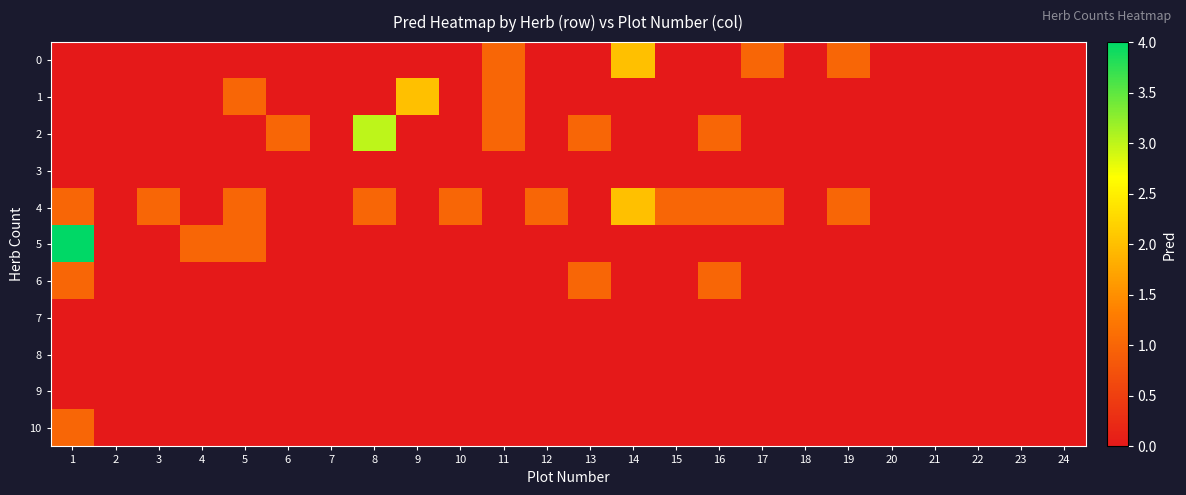

Reading left to right, extract all data points from this chart.

0: 1=0	2=0	3=0	4=0	5=0	6=0	7=0	8=0	9=0	10=0	11=1	12=0	13=0	14=2	15=0	16=0	17=1	18=0	19=1	20=0	21=0	22=0	23=0	24=0
1: 1=0	2=0	3=0	4=0	5=1	6=0	7=0	8=0	9=2	10=0	11=1	12=0	13=0	14=0	15=0	16=0	17=0	18=0	19=0	20=0	21=0	22=0	23=0	24=0
2: 1=0	2=0	3=0	4=0	5=0	6=1	7=0	8=3	9=0	10=0	11=1	12=0	13=1	14=0	15=0	16=1	17=0	18=0	19=0	20=0	21=0	22=0	23=0	24=0
3: 1=0	2=0	3=0	4=0	5=0	6=0	7=0	8=0	9=0	10=0	11=0	12=0	13=0	14=0	15=0	16=0	17=0	18=0	19=0	20=0	21=0	22=0	23=0	24=0
4: 1=1	2=0	3=1	4=0	5=1	6=0	7=0	8=1	9=0	10=1	11=0	12=1	13=0	14=2	15=1	16=1	17=1	18=0	19=1	20=0	21=0	22=0	23=0	24=0
5: 1=4	2=0	3=0	4=1	5=1	6=0	7=0	8=0	9=0	10=0	11=0	12=0	13=0	14=0	15=0	16=0	17=0	18=0	19=0	20=0	21=0	22=0	23=0	24=0
6: 1=1	2=0	3=0	4=0	5=0	6=0	7=0	8=0	9=0	10=0	11=0	12=0	13=1	14=0	15=0	16=1	17=0	18=0	19=0	20=0	21=0	22=0	23=0	24=0
7: 1=0	2=0	3=0	4=0	5=0	6=0	7=0	8=0	9=0	10=0	11=0	12=0	13=0	14=0	15=0	16=0	17=0	18=0	19=0	20=0	21=0	22=0	23=0	24=0
8: 1=0	2=0	3=0	4=0	5=0	6=0	7=0	8=0	9=0	10=0	11=0	12=0	13=0	14=0	15=0	16=0	17=0	18=0	19=0	20=0	21=0	22=0	23=0	24=0
9: 1=0	2=0	3=0	4=0	5=0	6=0	7=0	8=0	9=0	10=0	11=0	12=0	13=0	14=0	15=0	16=0	17=0	18=0	19=0	20=0	21=0	22=0	23=0	24=0
10: 1=1	2=0	3=0	4=0	5=0	6=0	7=0	8=0	9=0	10=0	11=0	12=0	13=0	14=0	15=0	16=0	17=0	18=0	19=0	20=0	21=0	22=0	23=0	24=0